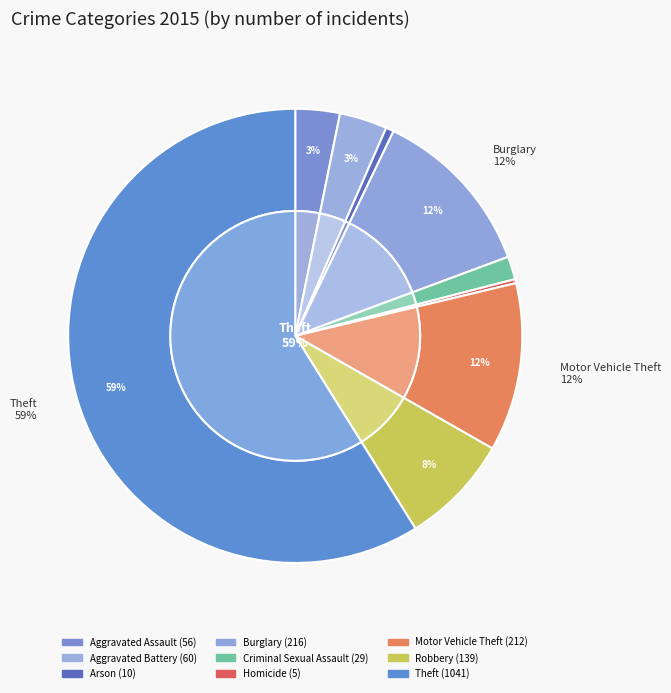

Between Robbery and Burglary, which is larger?

Burglary